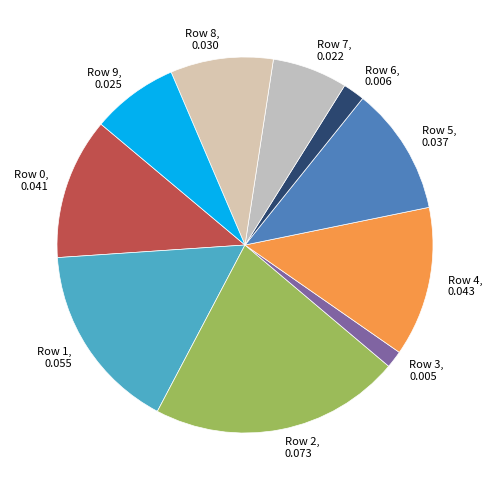

Is there any slice that represents more than half of the pie?

No